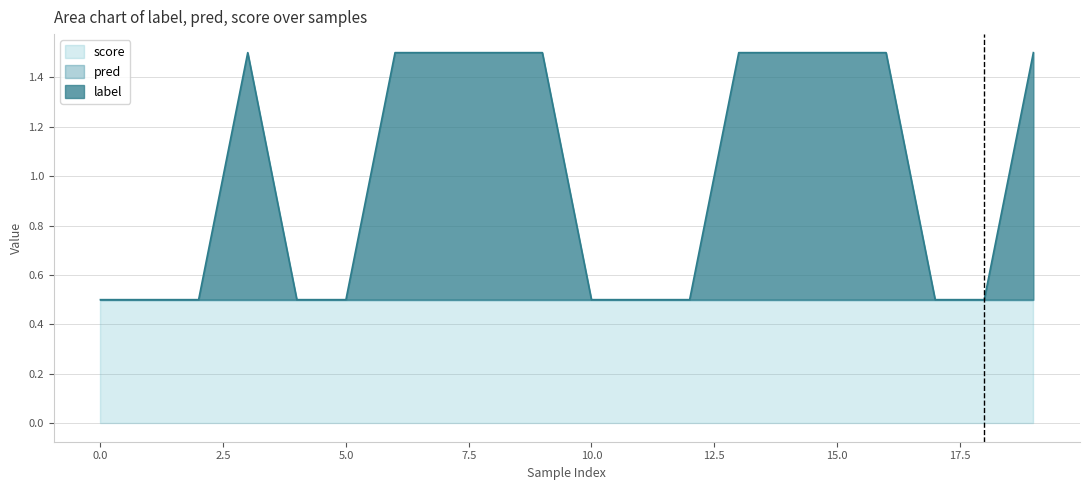

Rank the series by their maximum value, from highest to lowest.

label, score, pred